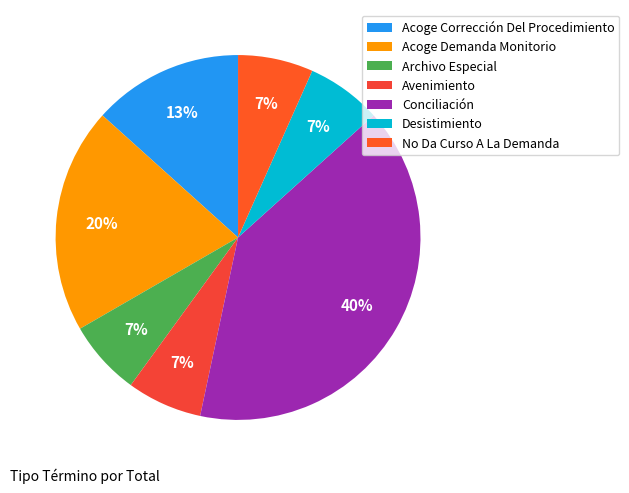

To the nearest percent, what is the difference between the largest and smallest slice percentages?

33%